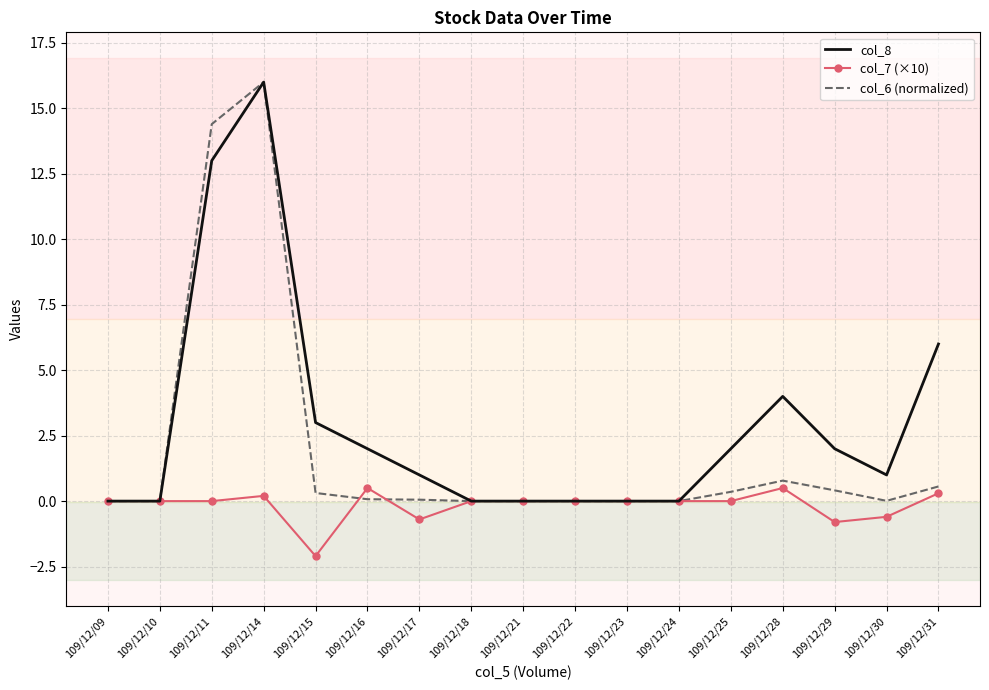

Rank the series by their average value, from lowest to highest.

col_7 (×10), col_6 (normalized), col_8